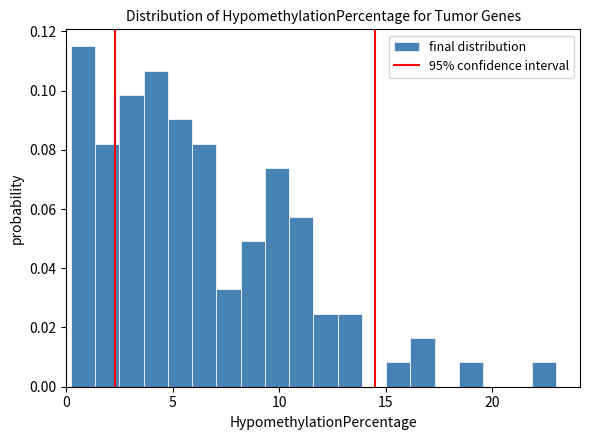

Read against the x-axis, roughly where is the centre of the tallest bar?

1.0